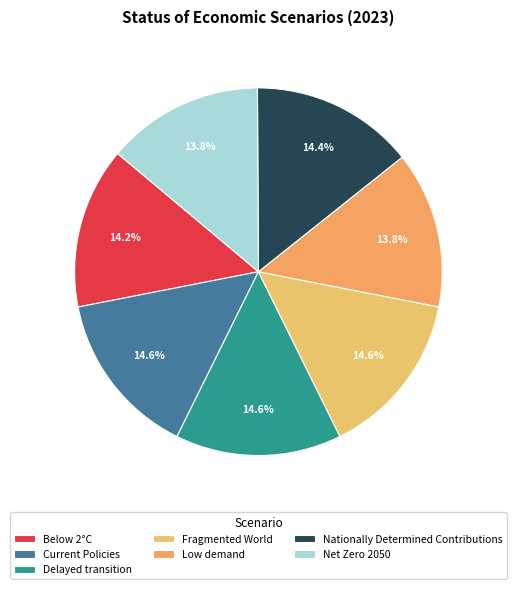

Is Below 2°C the majority of the pie?

No